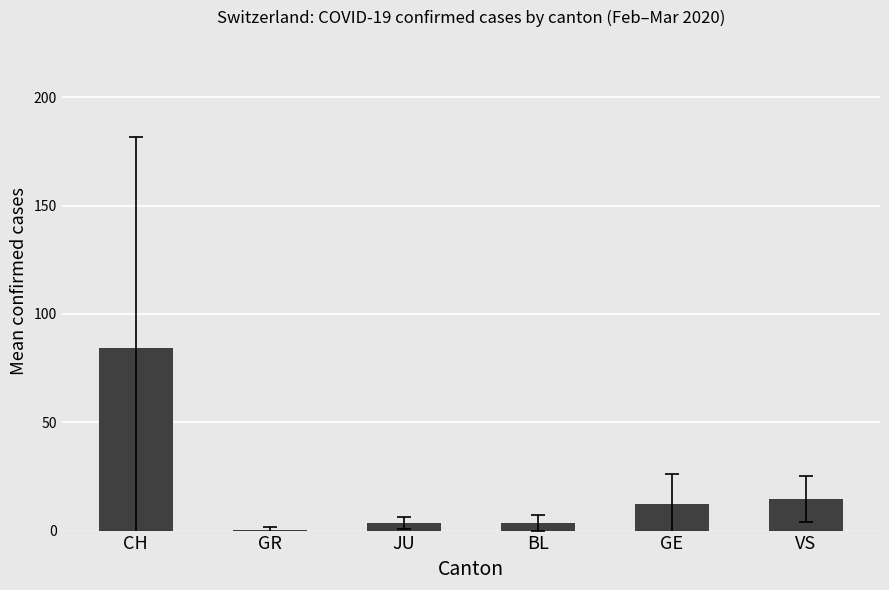

Between GR and CH, which is larger?

CH